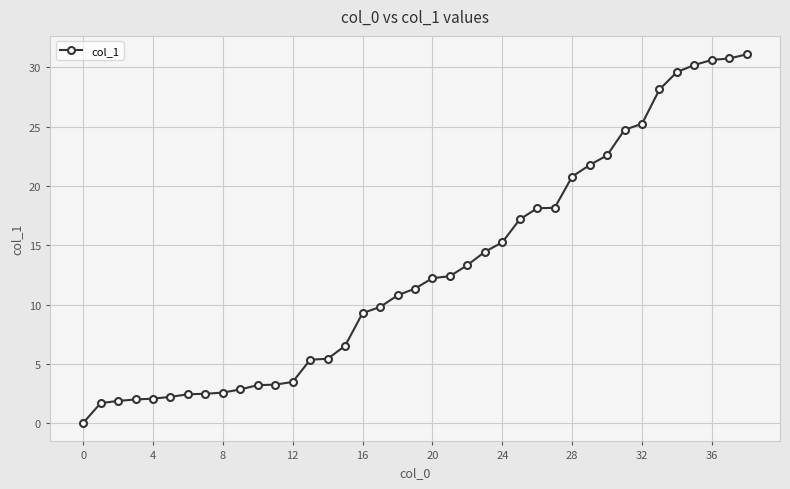

What is the difference between the maximum and minimum values?

31.1